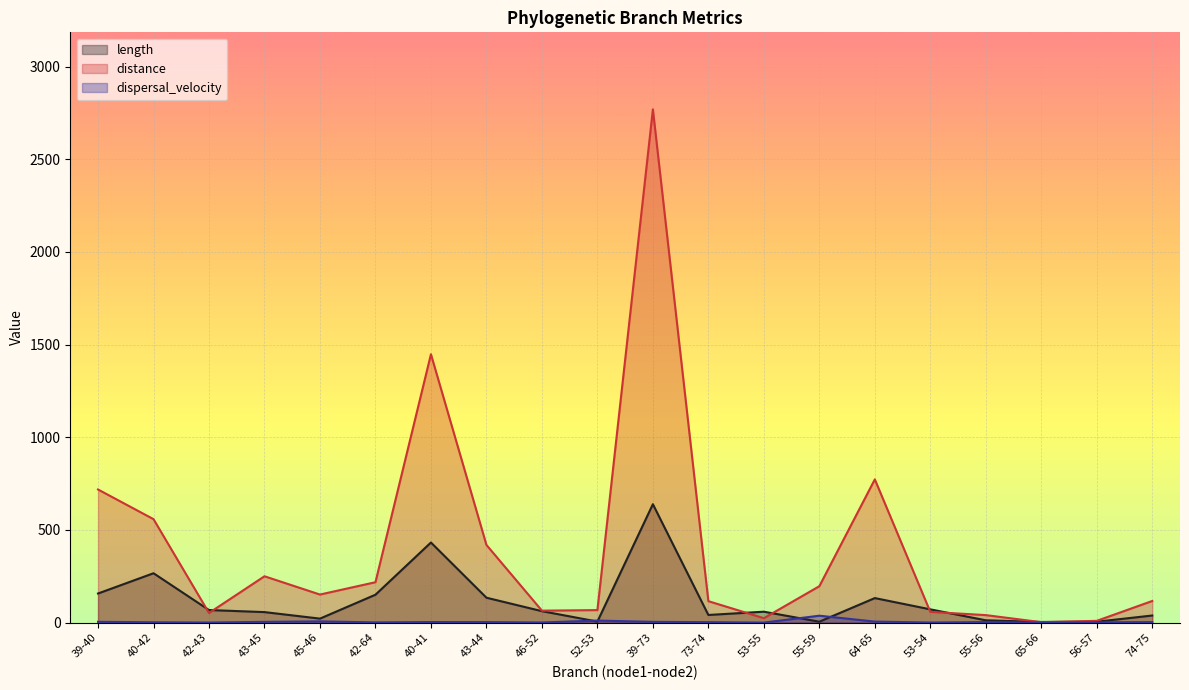

Is it true that dispersal_velocity equals 1.0 at 40-42?

False